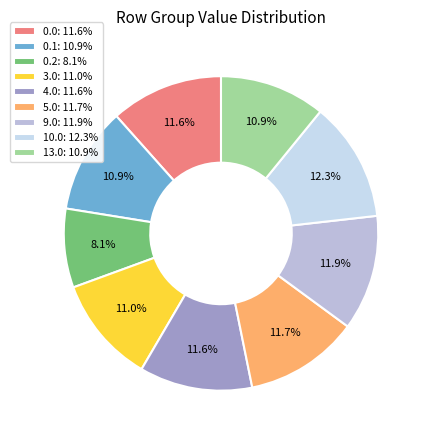

Count the number of slices in the pie.

9